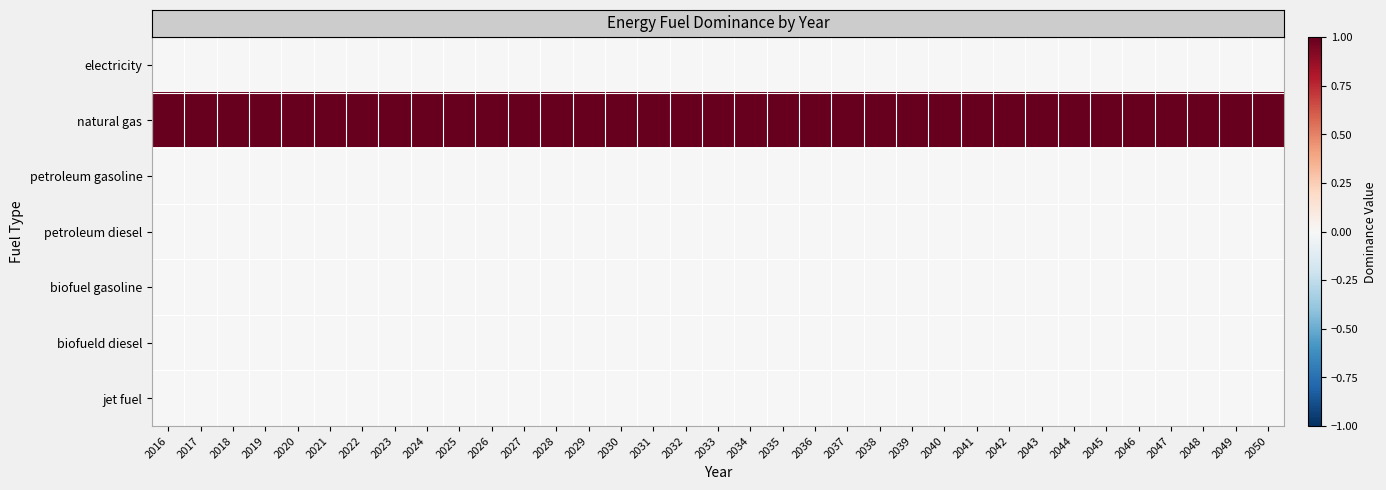

How many series are shown in this chart?

7